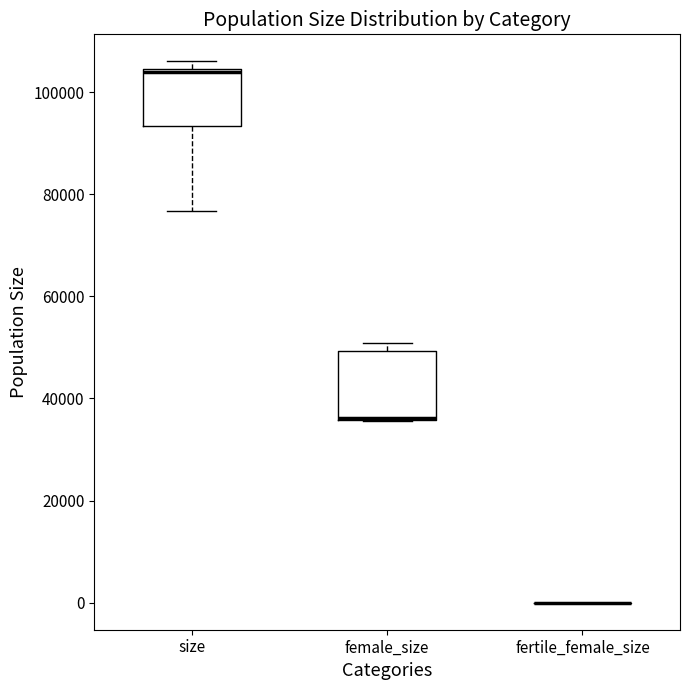

Reading left to right, transcribe this box plot: for each box, give where its median line is, the range the box spans, and where its two whiskers end, as read against the y-axis. The values are not printed on the chart, so give them approximately, as read against the axis.

size: median 104000 (just below the box's upper edge), box 94000 to 104000, whiskers 76000 to 106000
female_size: median 36000, box 36000 to 50000, whiskers 36000 to 50000 (just above the box's upper edge)
fertile_female_size: box collapsed to a line at 0, whiskers 0 to 0